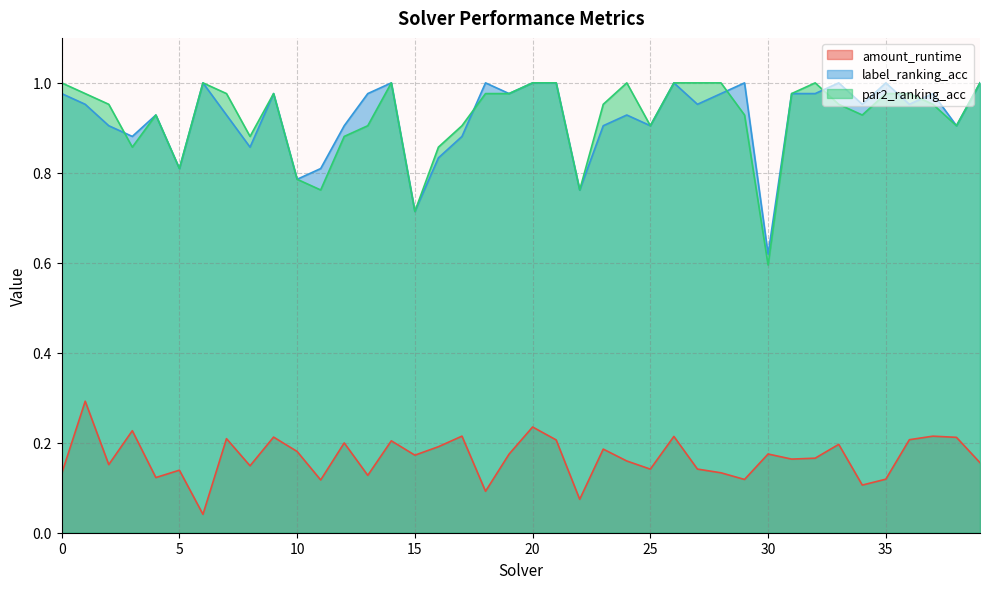

Count the number of data series in this chart.

3